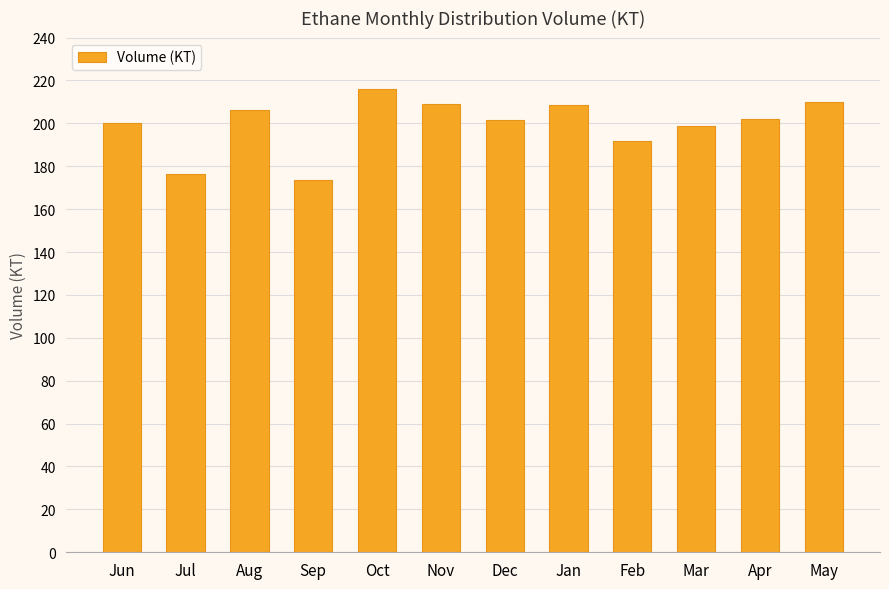

The chart shows a value of 281.2 at May. True or false?

False